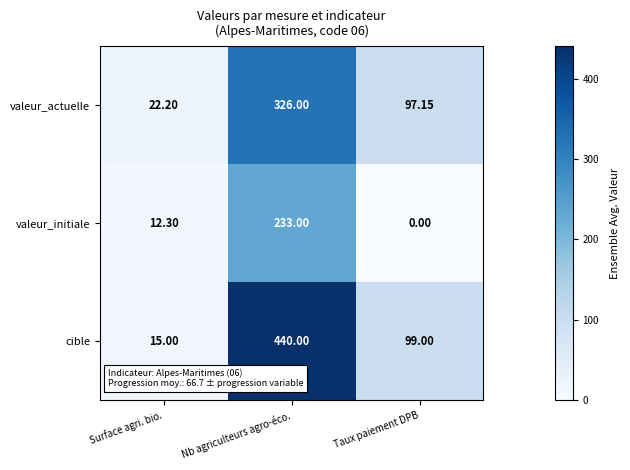

Which series has the largest range (max minus min)?

cible